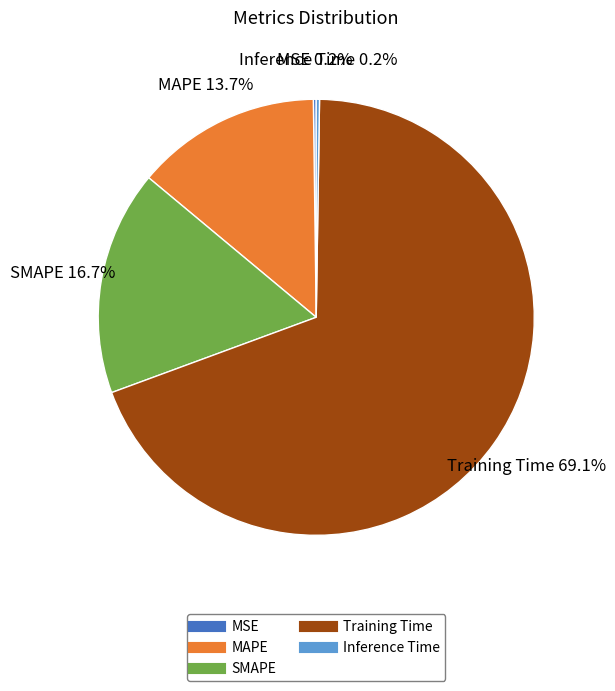

Does any single category account for the majority?

Yes